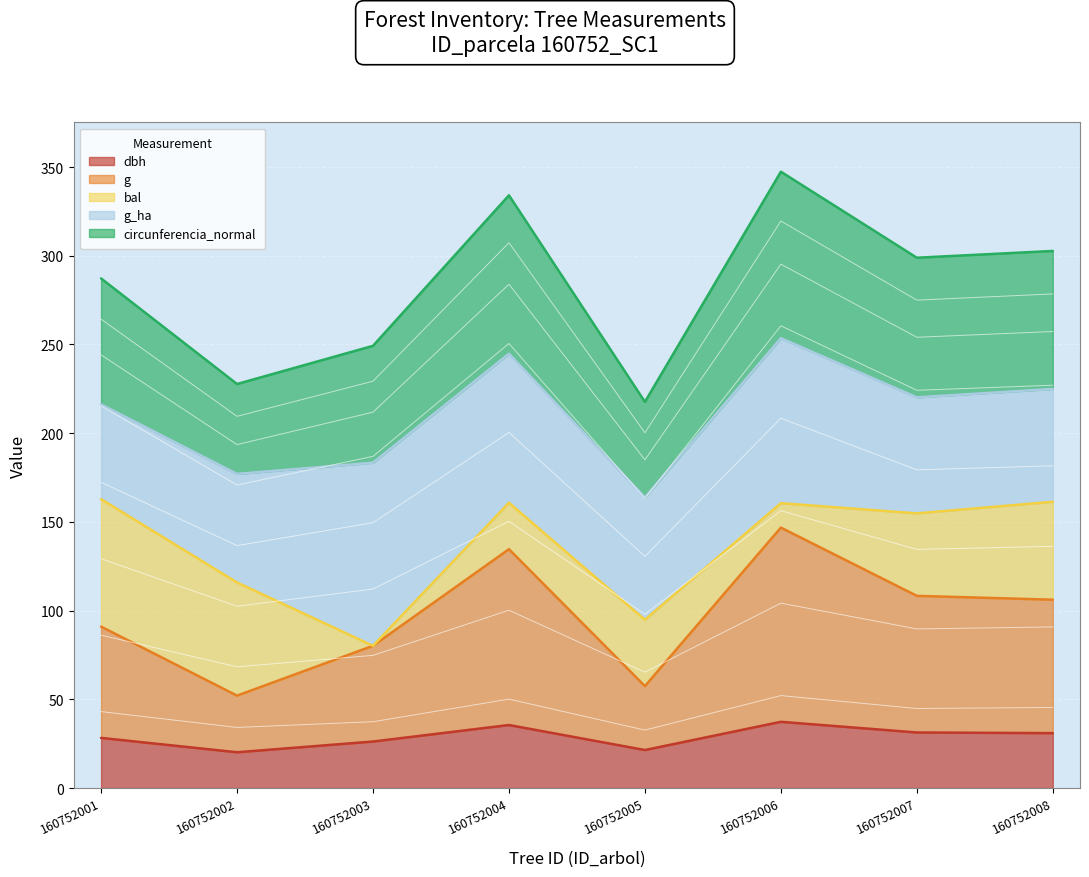

Which category has the highest value in the circunferencia_normal series?

160752006